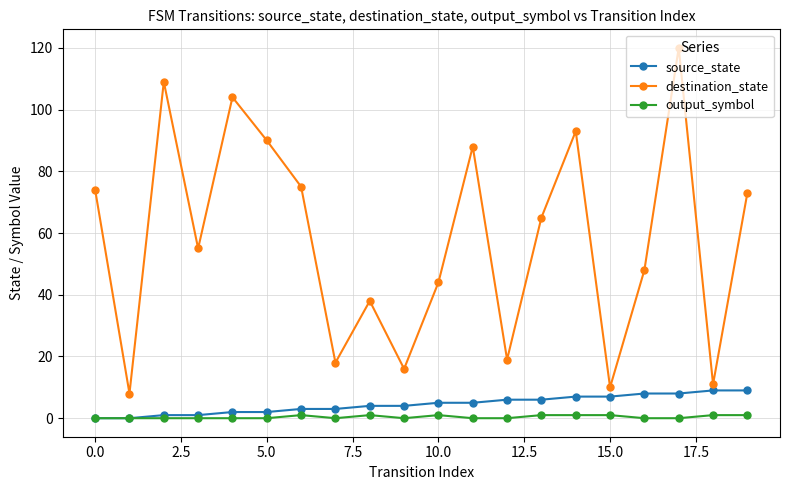

True or false: output_symbol and destination_state cross at least once.

False